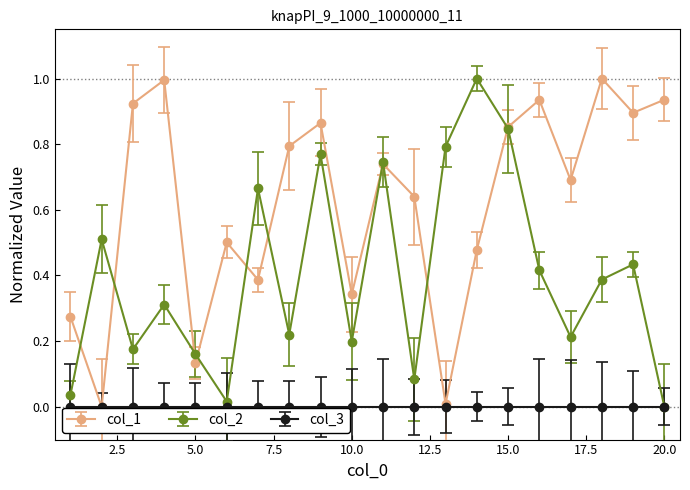

Which series ends up on top after the final intersection of col_2 and col_1?

col_1